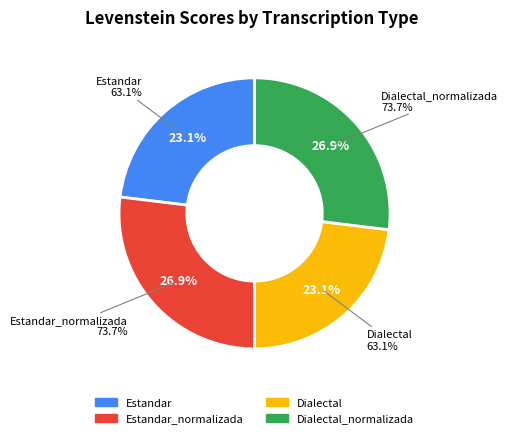

Combined, what portion of the pie is Dialectal and Estandar?

46.1%